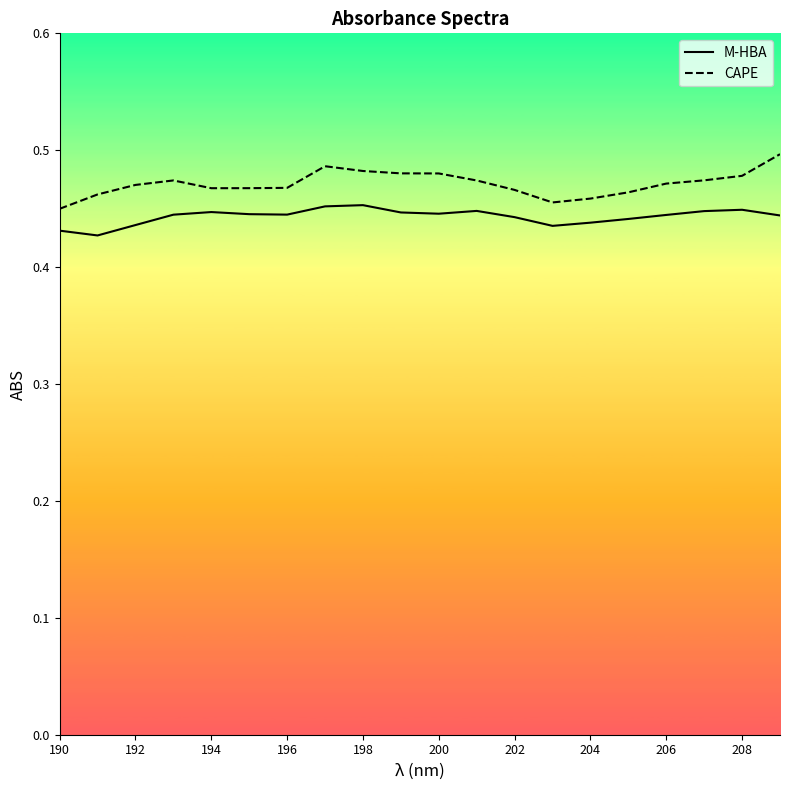

What is the sum of all M-HBA values?

8.9